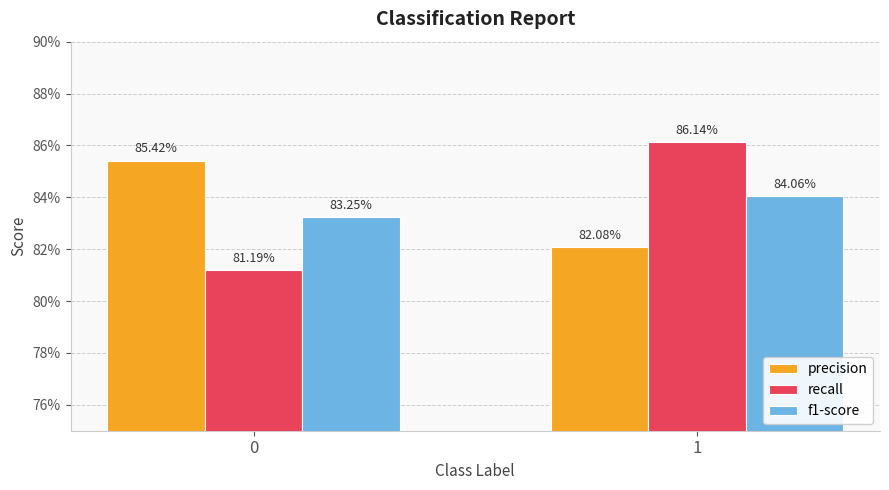

What are all the series names shown in the legend?

precision, recall, f1-score